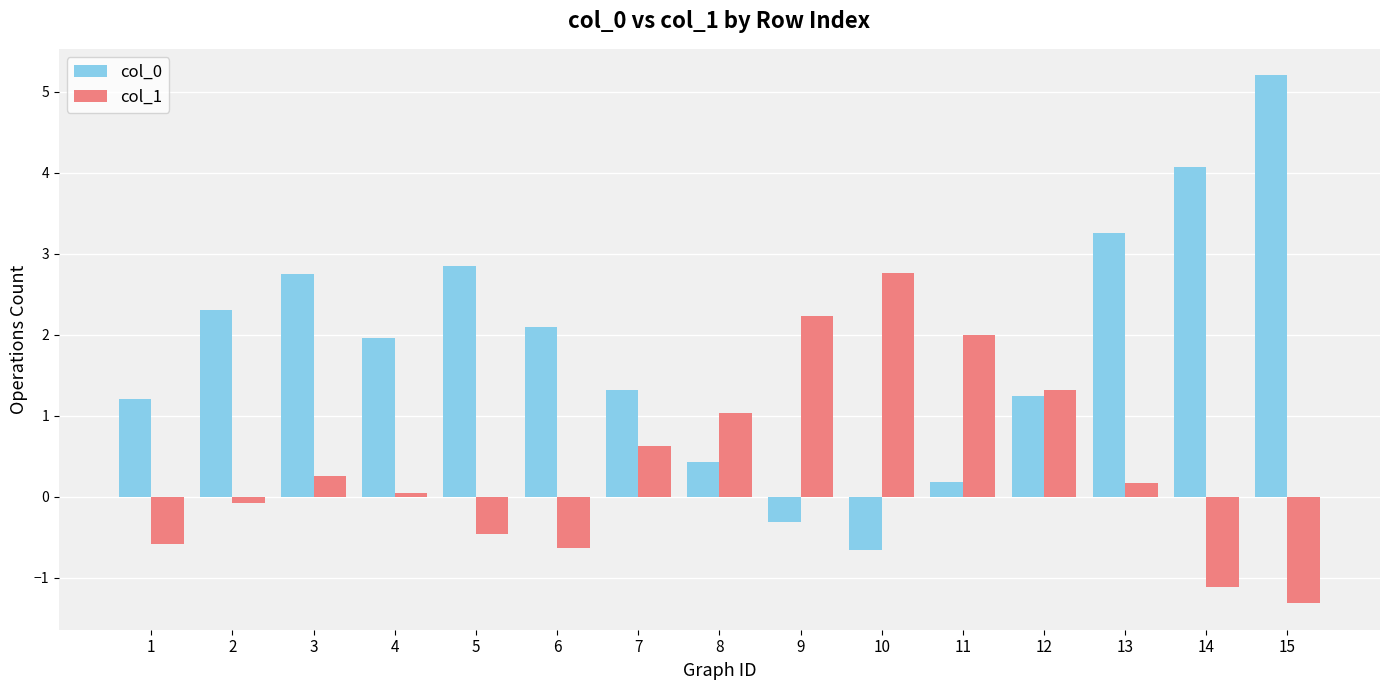

What is the difference between the maximum and minimum values in the col_0 series?

5.9